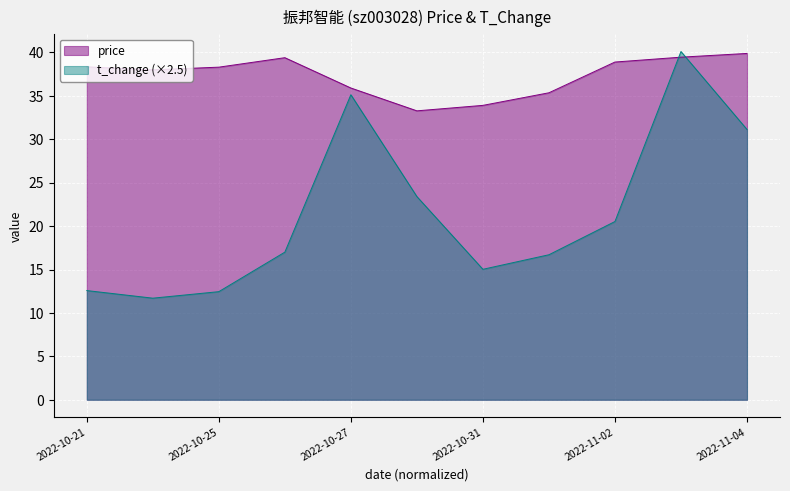

Which series has the largest range (max minus min)?

t_change (×2.5)